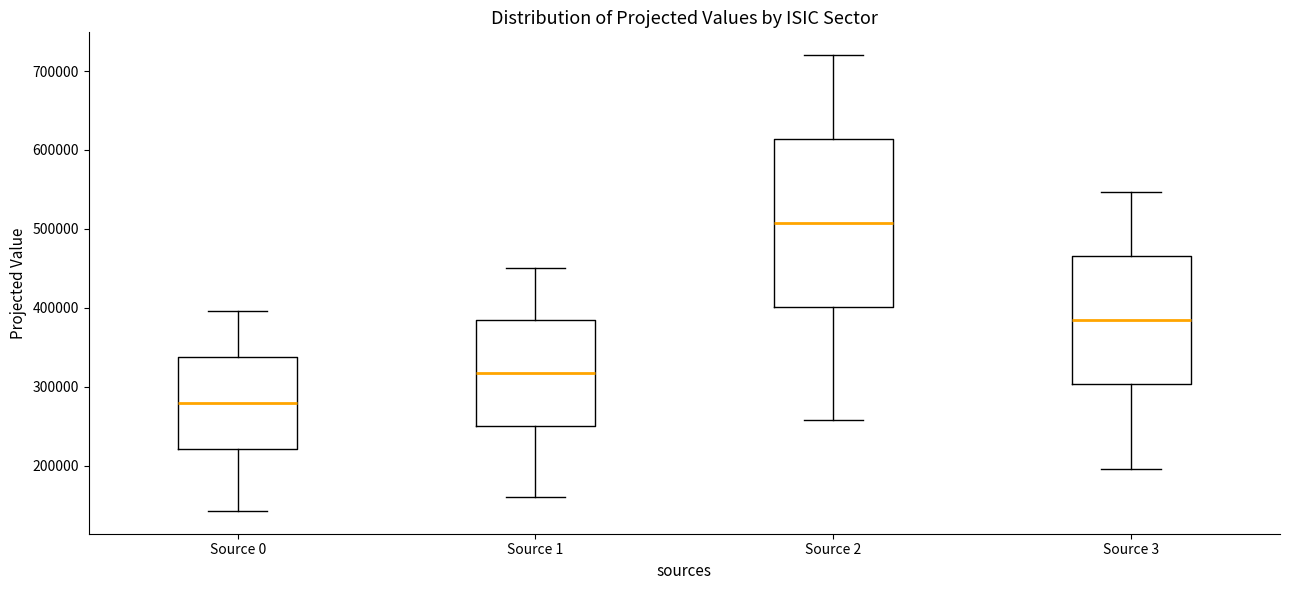

Reading left to right, transcribe this box plot: for each box, give where its median line is, the range the box spans, and where its two whiskers end, as read against the y-axis. The values are not printed on the chart, so give them approximately, as read against the axis.

Source 0: median 280000, box 220000 to 340000, whiskers 140000 to 400000
Source 1: median 320000, box 250000 to 380000, whiskers 160000 to 450000
Source 2: median 510000, box 400000 to 610000, whiskers 260000 to 720000
Source 3: median 380000, box 300000 to 470000, whiskers 200000 to 550000